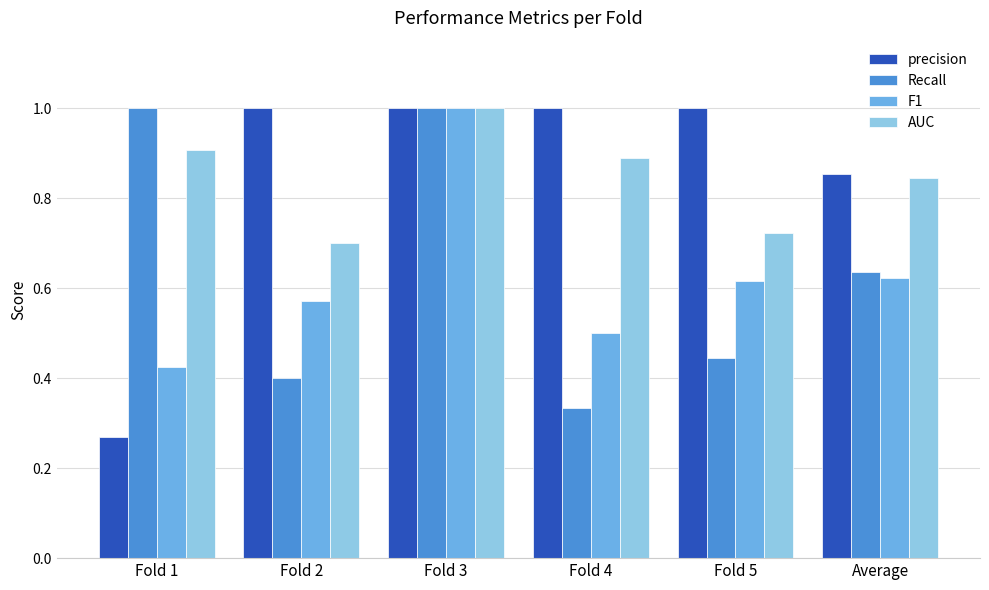

Which series has the largest range (max minus min)?

precision